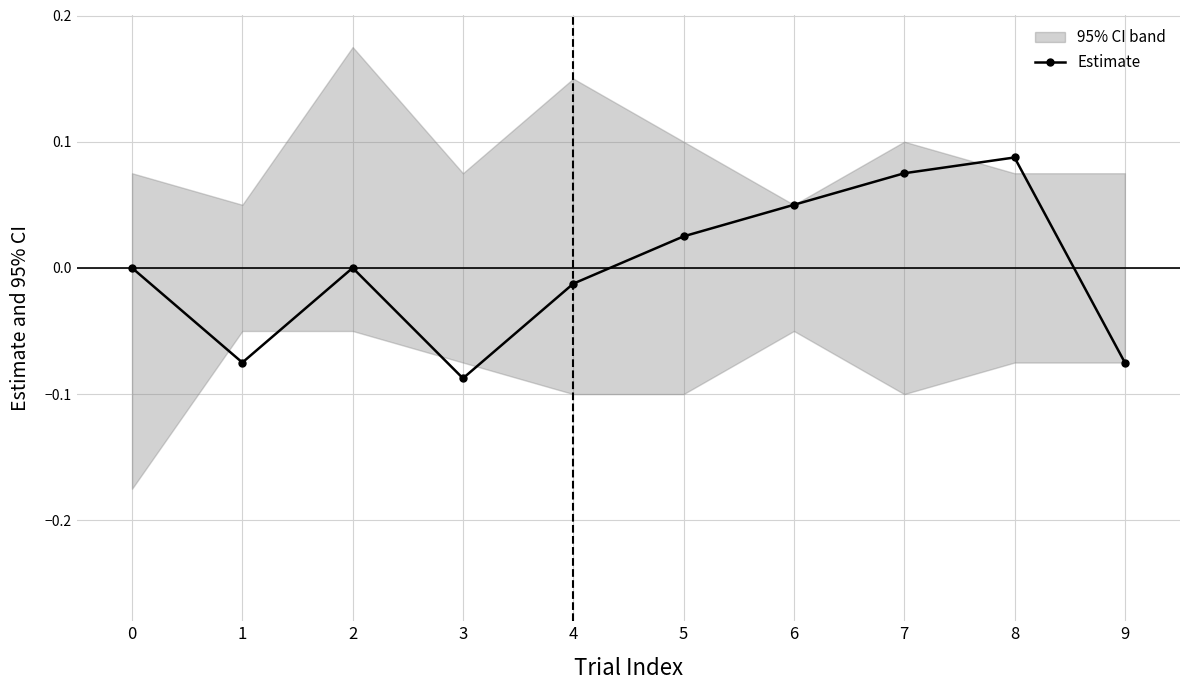

Rank the categories by value from lowest to highest.

3, 1, 9, 4, 0, 2, 5, 6, 7, 8